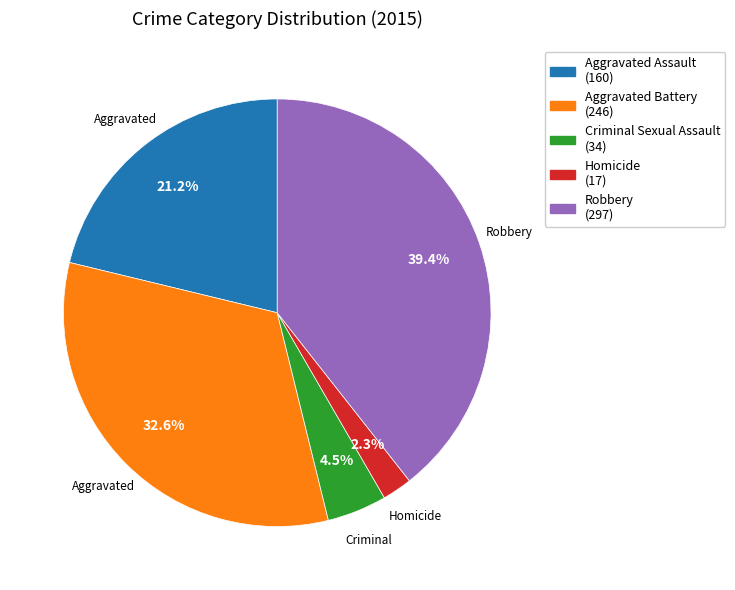

Is there a majority slice in this chart?

No